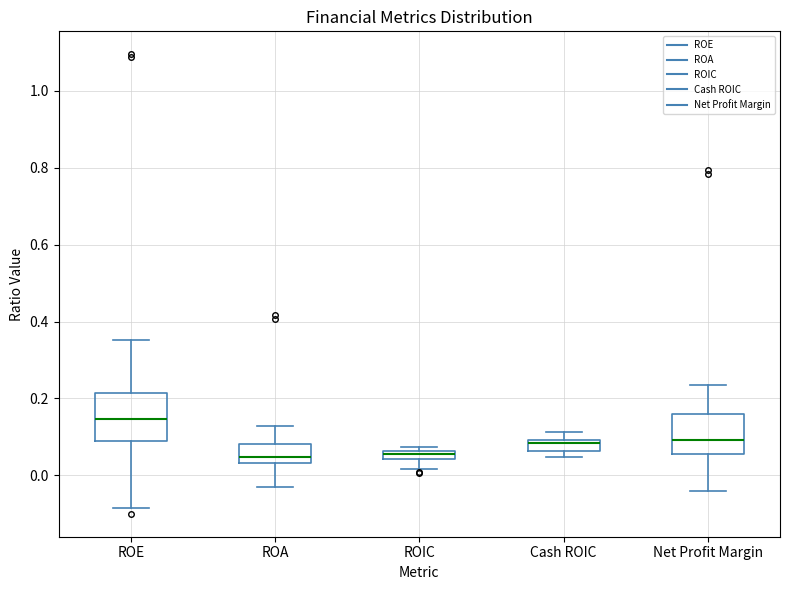

Where does the lower whisker of the box for Net Profit Margin end on the y-axis? The values are not printed on the chart, so give them approximately, as read against the axis.

-0.04